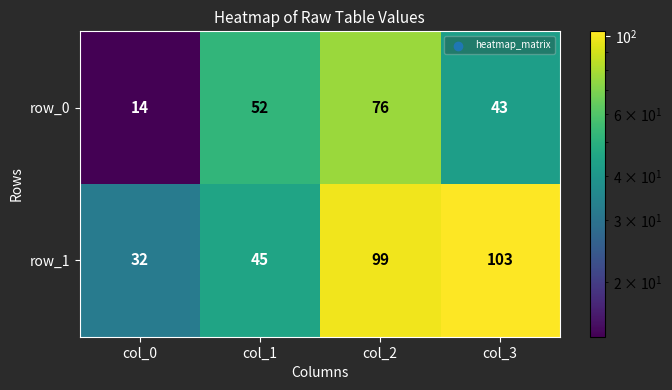

What is the difference between the second highest and minimum values in the row_1 series?

67